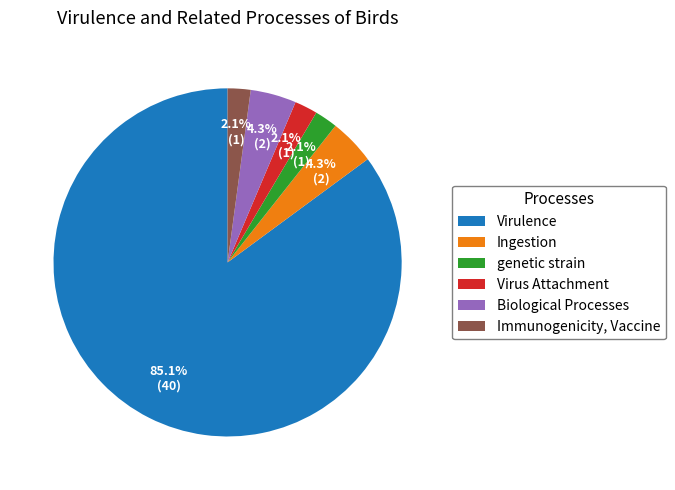

Is it true that Ingestion is 12% of the pie?

False